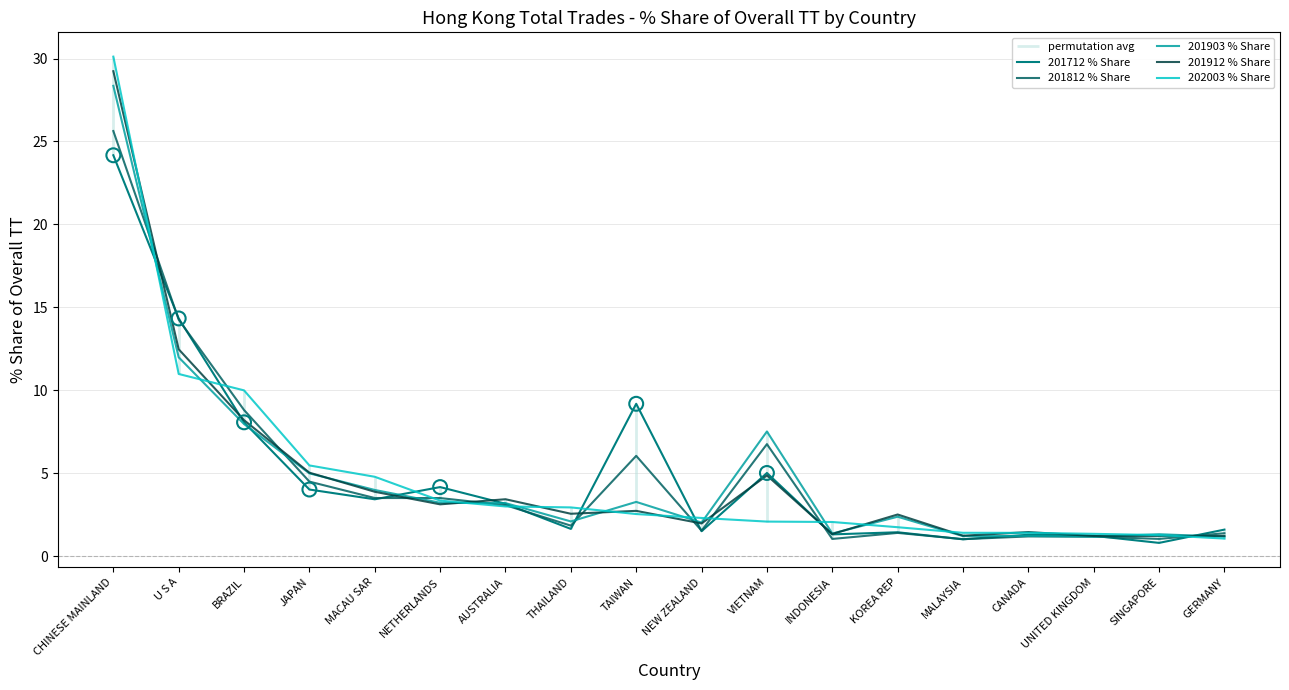

Which series contains the lowest Y value?

201712 % Share